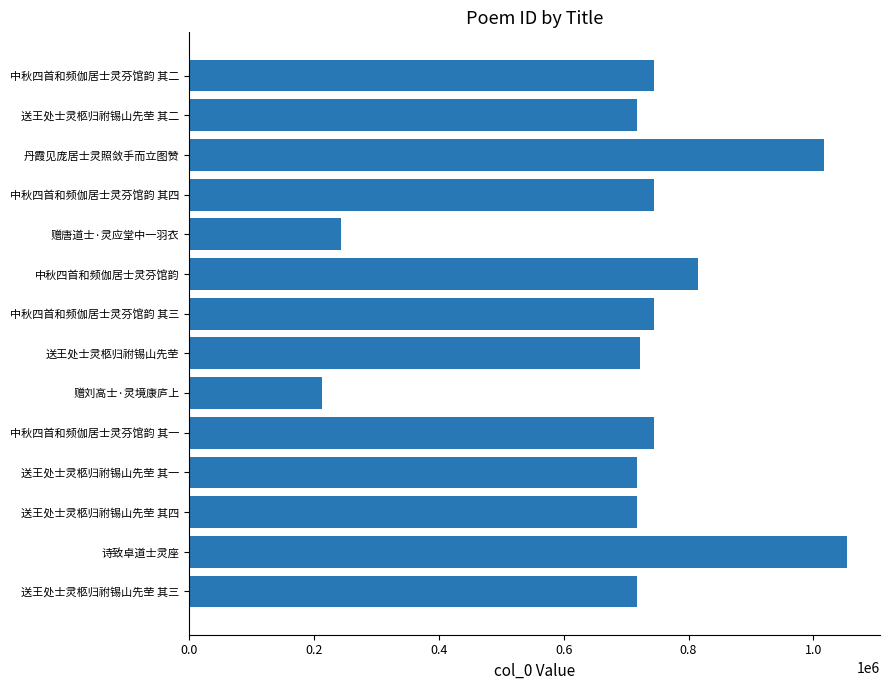

True or false: the data shows 744907 at 中秋四首和频伽居士灵芬馆韵 其二.

True